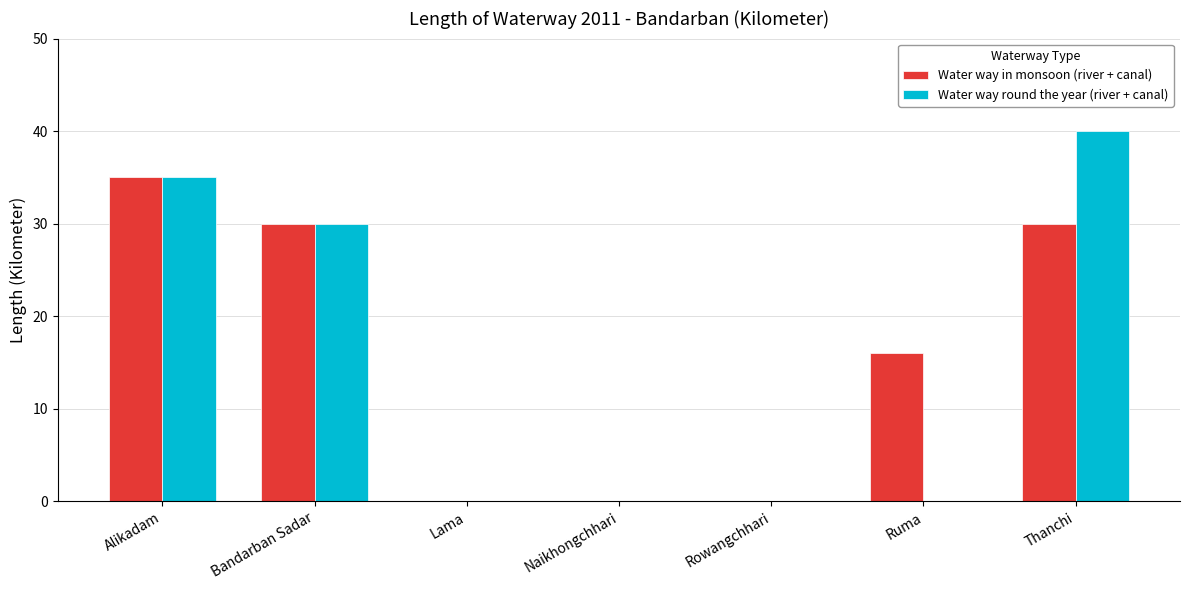

Which series changed the most between Rowangchhari and Ruma?

Water way in monsoon (river + canal)